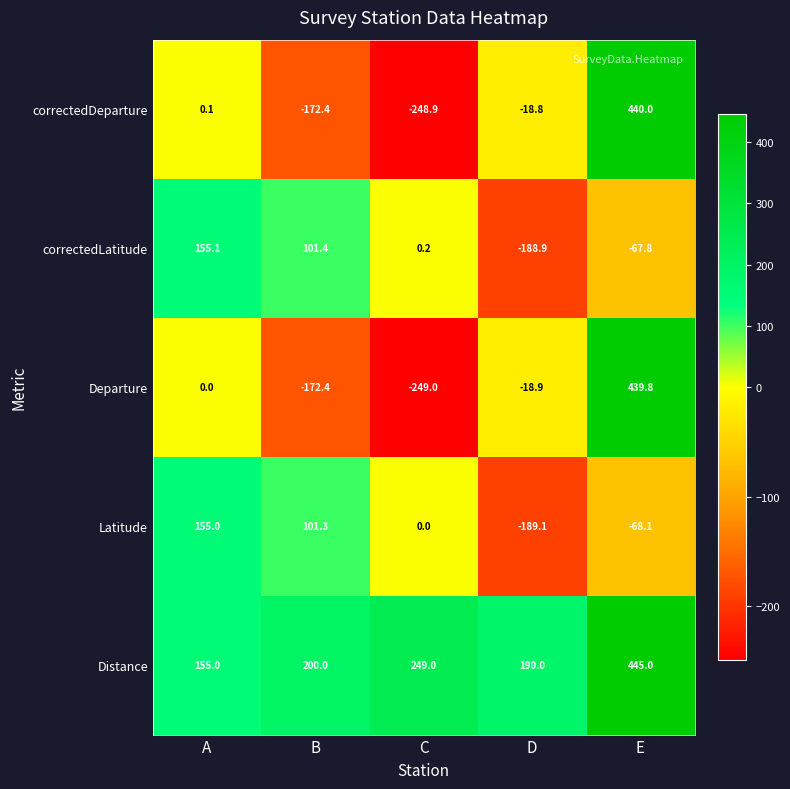

Reading right to left, extract all data points from this chart.

correctedDeparture: 440.0	-18.8	-248.9	-172.4	0.1
correctedLatitude: -67.8	-188.9	0.2	101.4	155.1
Departure: 439.8	-18.9	-249.0	-172.4	0.0
Latitude: -68.1	-189.1	0.0	101.3	155.0
Distance: 445.0	190.0	249.0	200.0	155.0